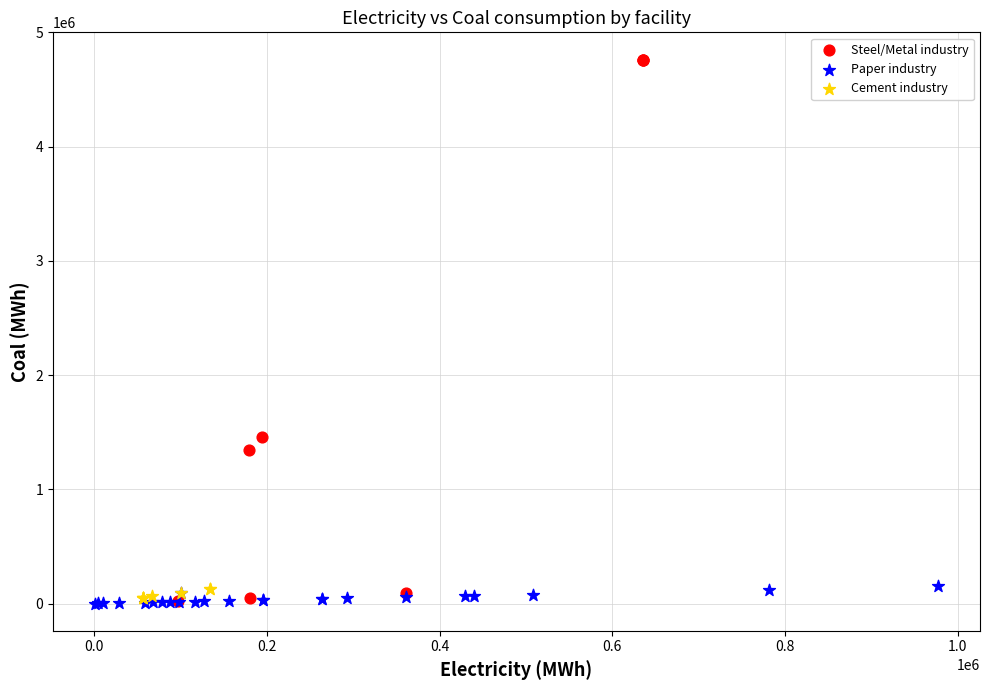

Which series contains the highest Y value?

Steel/Metal industry